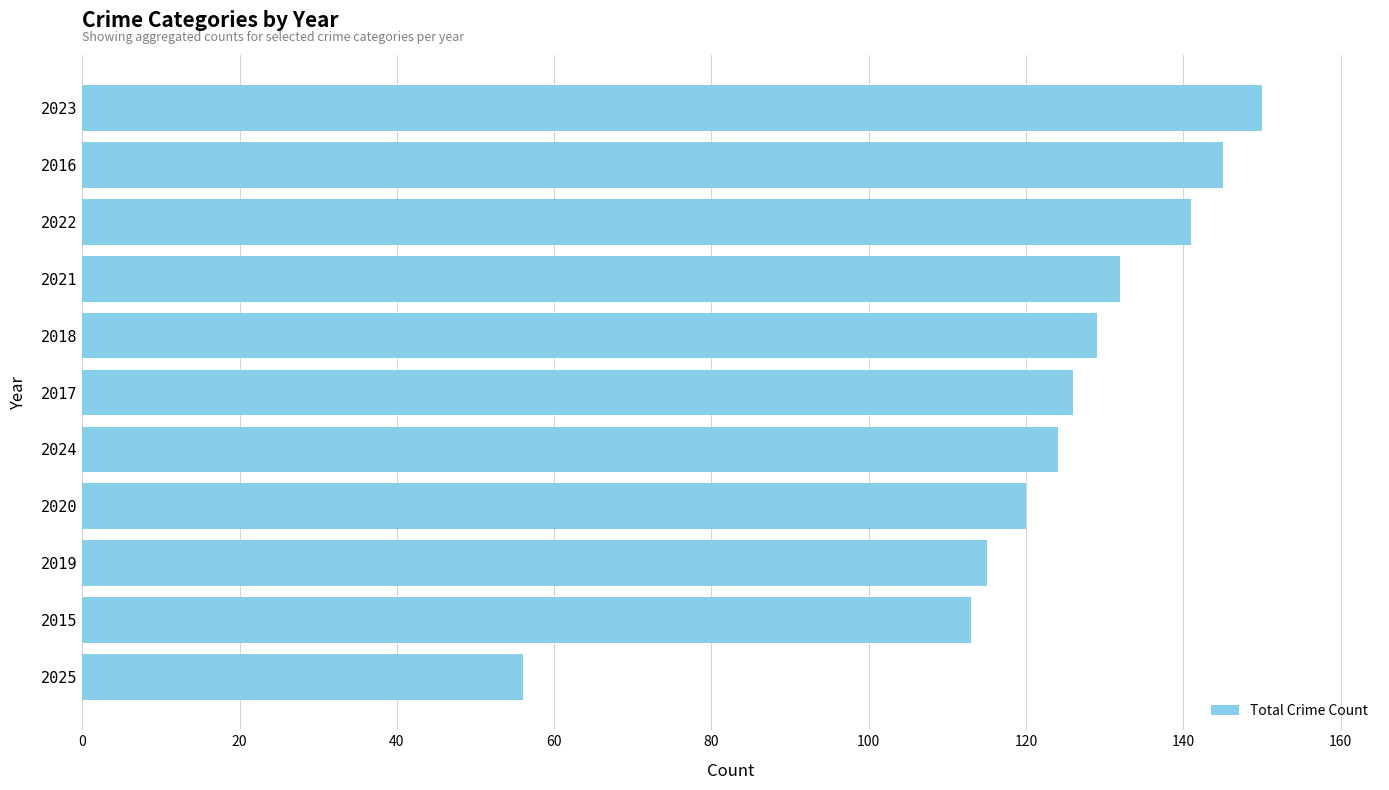

Reading bottom to top, list all the values displayed in this chart.

56	113	115	120	124	126	129	132	141	145	150